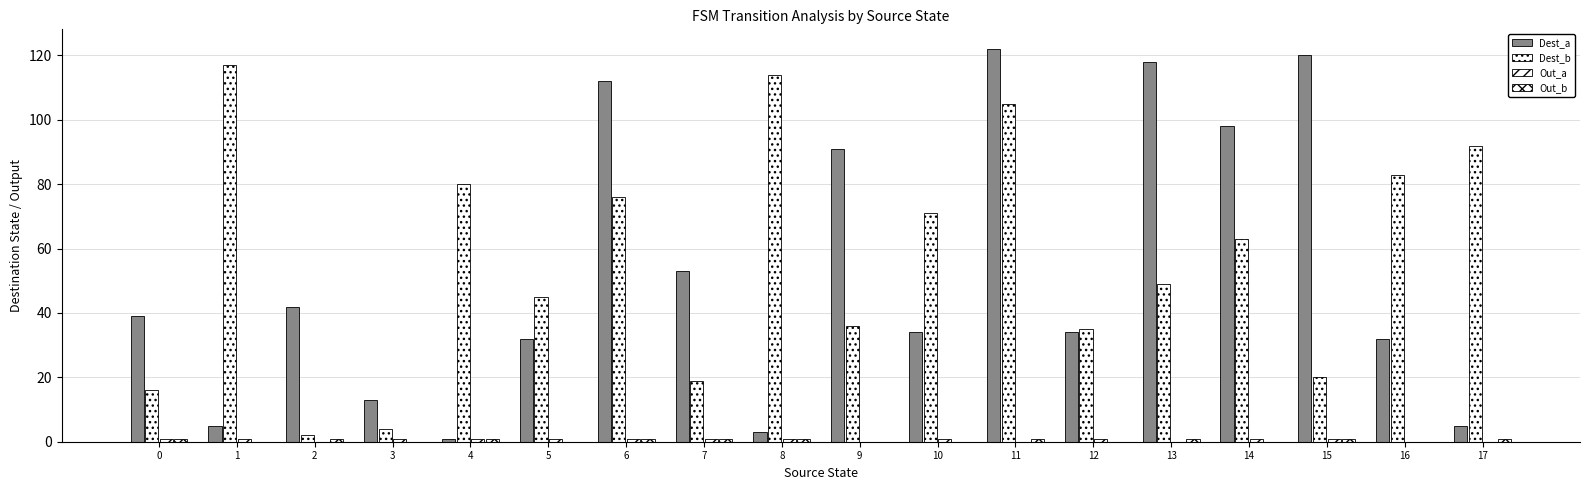

How many groups of bars are there?

18